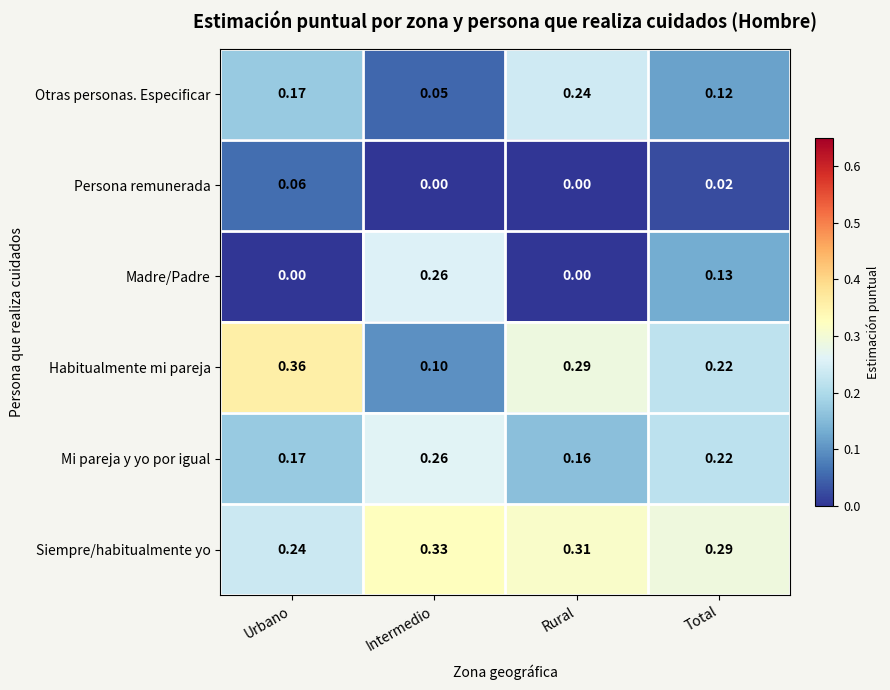

At which label is Mi pareja y yo por igual closest to 0?

Rural